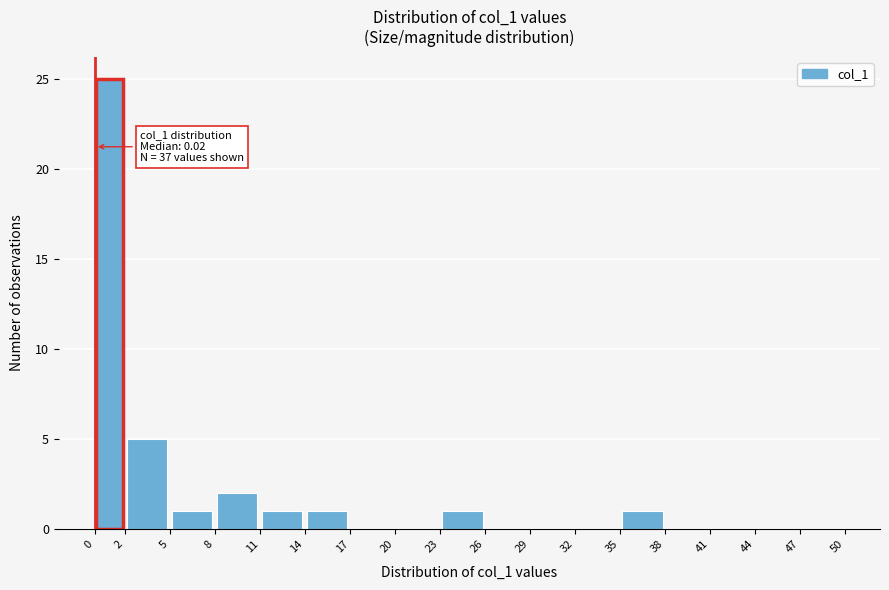

Over which range of the x-axis is the bar tallest?

0 to 2